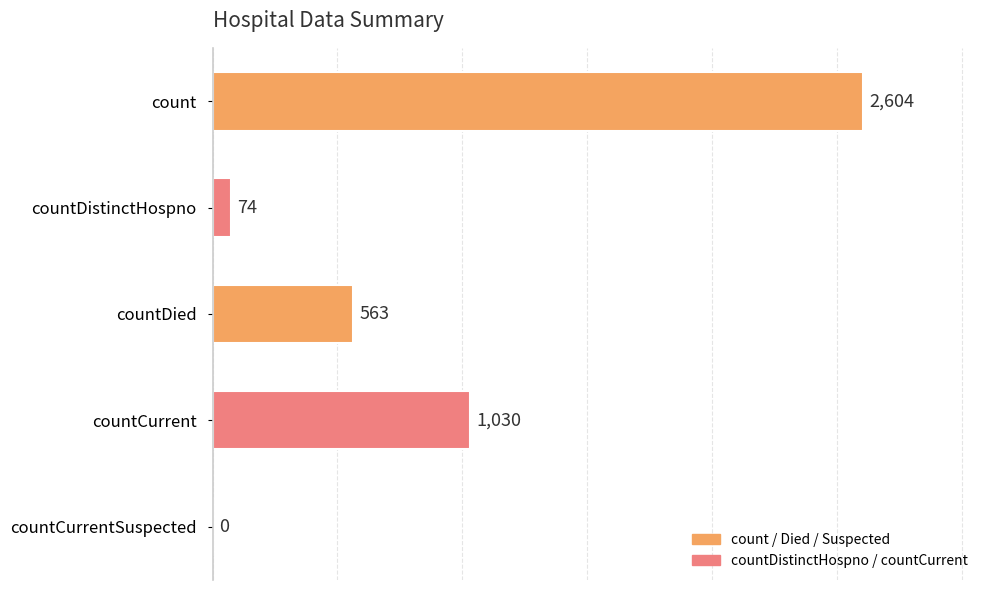

What is the maximum value shown in the chart?

2604